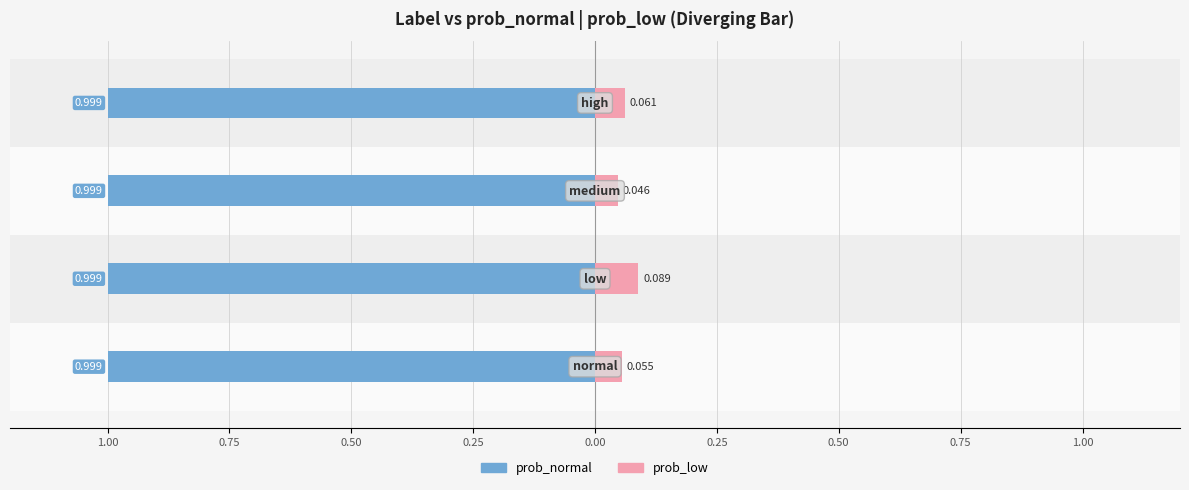

Reading left to right, extract all data points from this chart.

prob_normal: 1.00=-1.0	0.75=-1.0	0.50=-1.0	0.25=-1.0
prob_low: 1.00=0.1	0.75=0.1	0.50=0.0	0.25=0.1